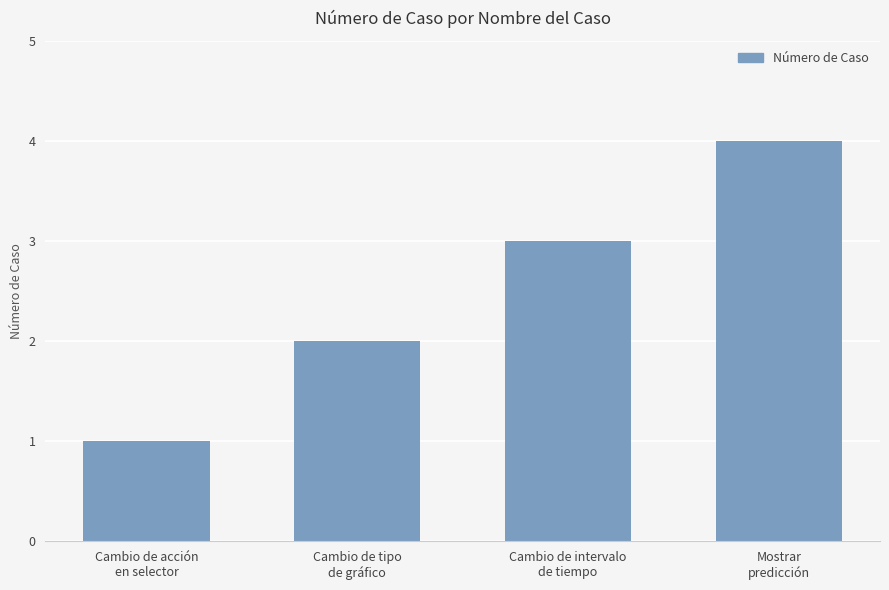

What is the sum of all values?

10